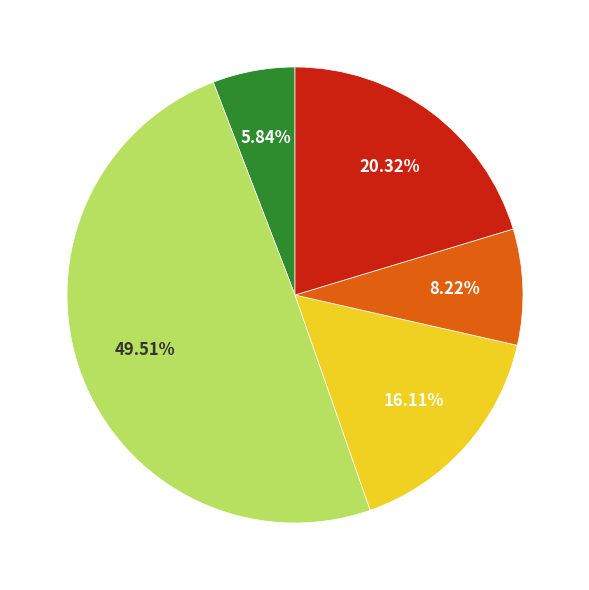

Does any single category account for the majority?

No